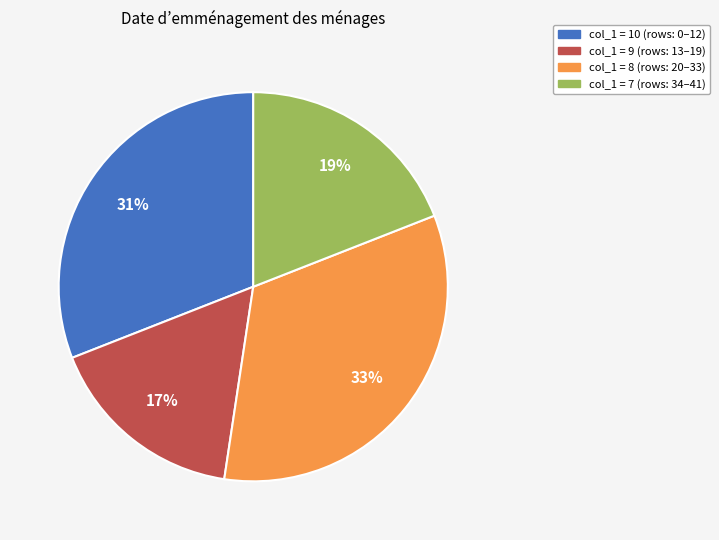

To the nearest percent, what is the combined percentage of col_1 = 9 and col_1 = 8?

50%